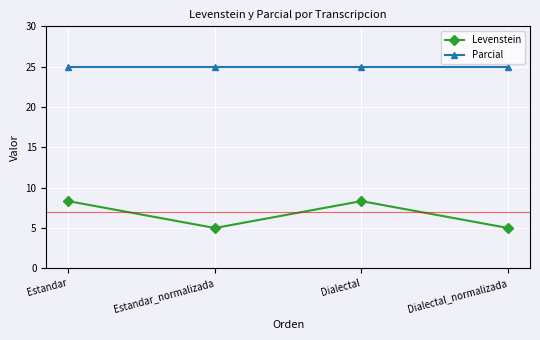

True or false: Levenstein and Parcial intersect in this chart.

False